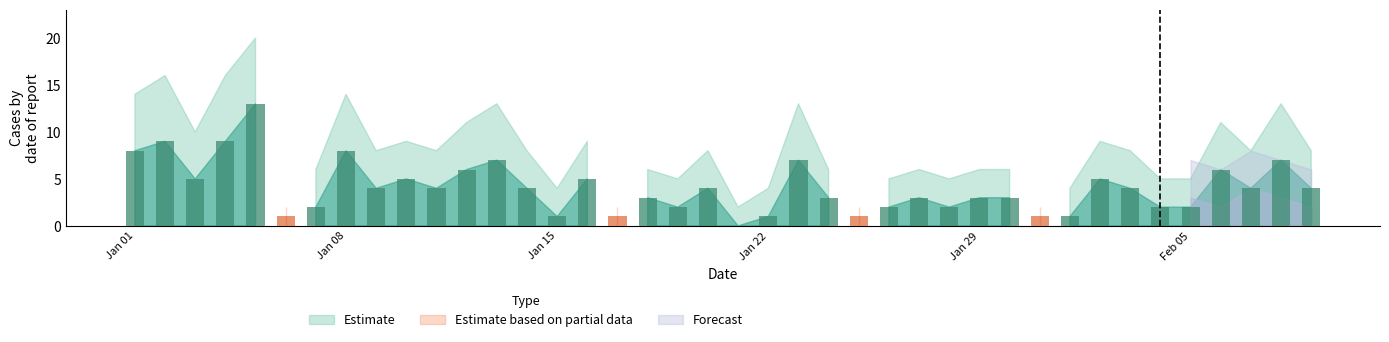

Which series has the widest spread of values?

Estimate